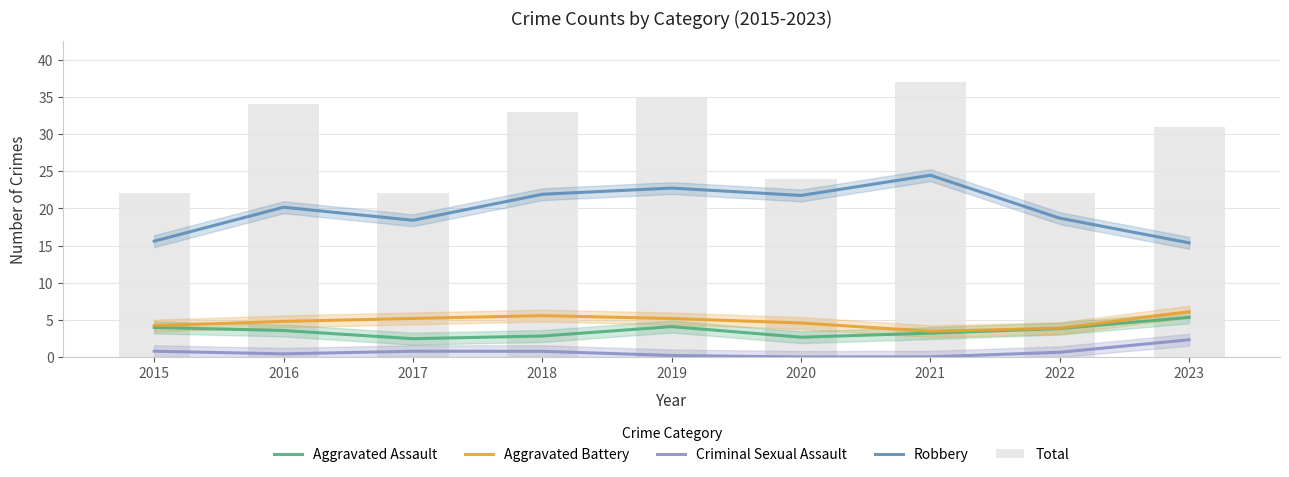

Which series has the largest total across all categories?

Total